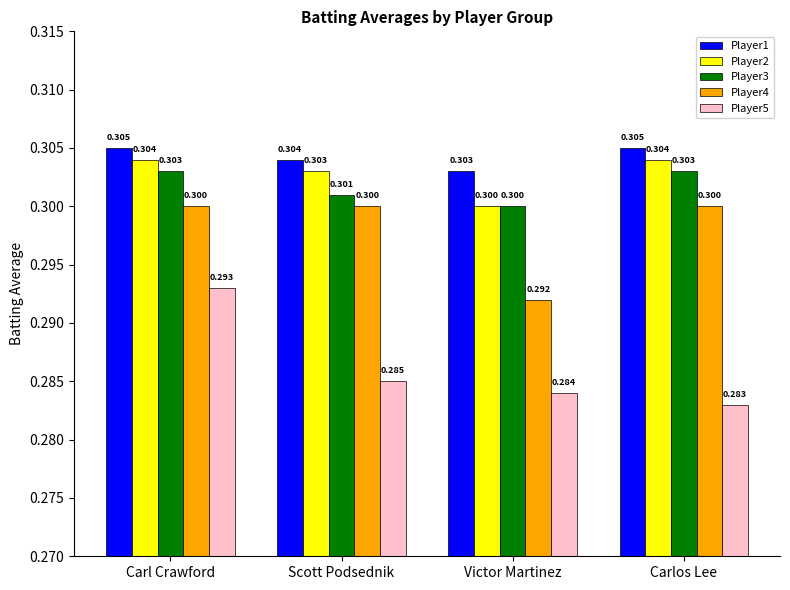

Read the Player2 value at Carl Crawford.

0.3